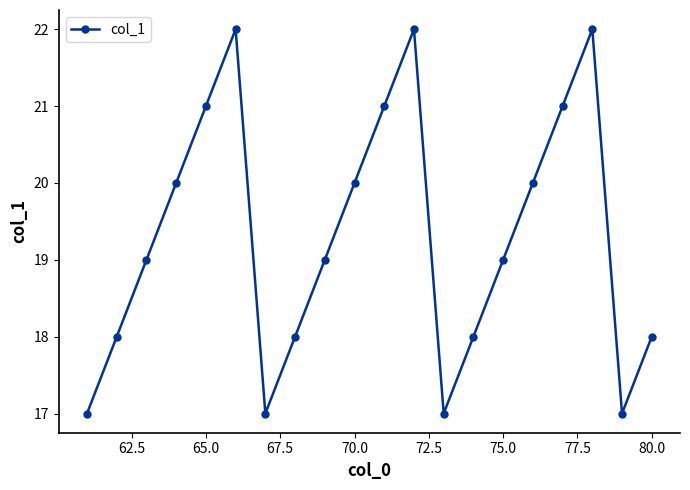

What is the maximum value shown in the chart?

22